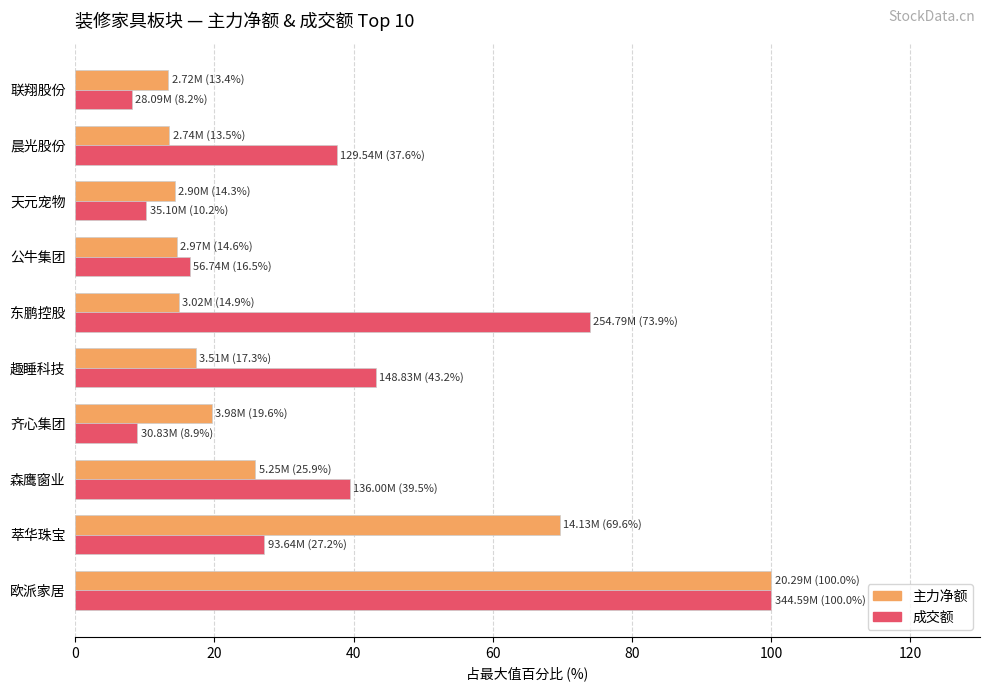

At which label is 主力净额 closest to 56?

萃华珠宝